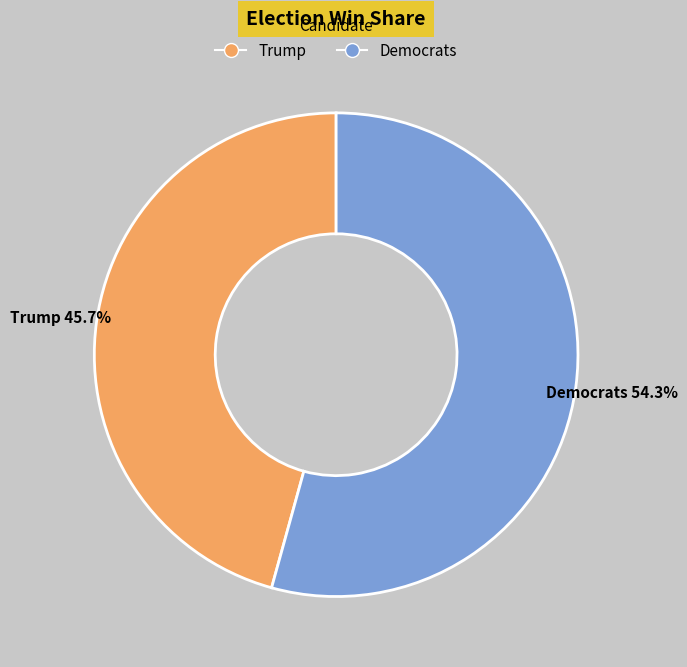

To the nearest percent, what portion does Democrats represent?

54%